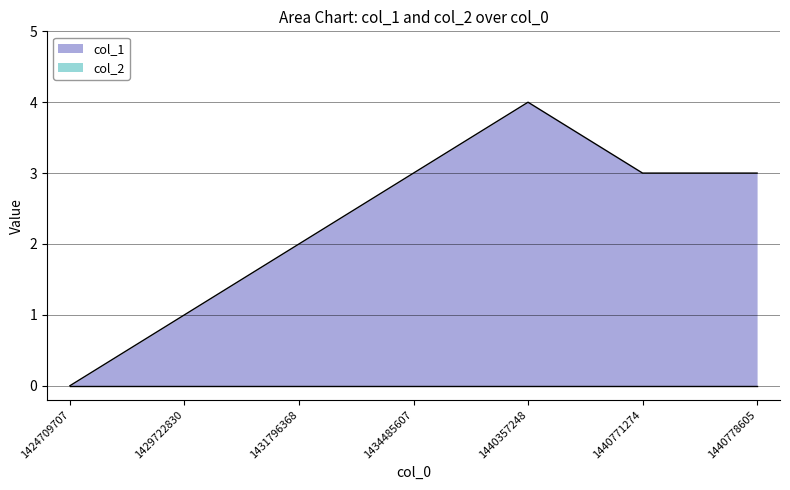

True or false: there are more than 0 points higher than both neighbors.

True